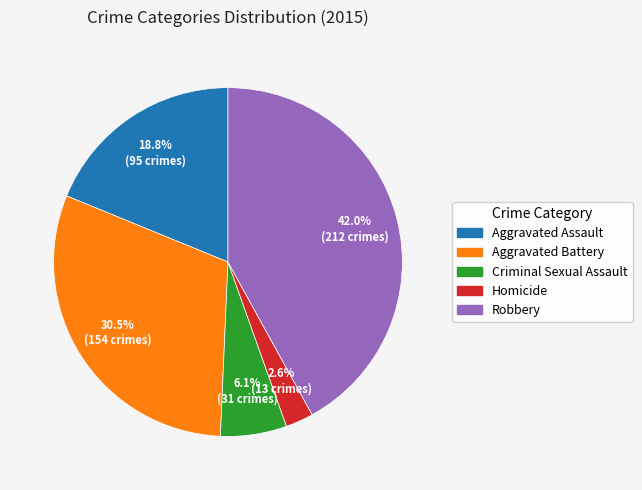

True or false: Criminal Sexual Assault accounts for 1% of the total.

False